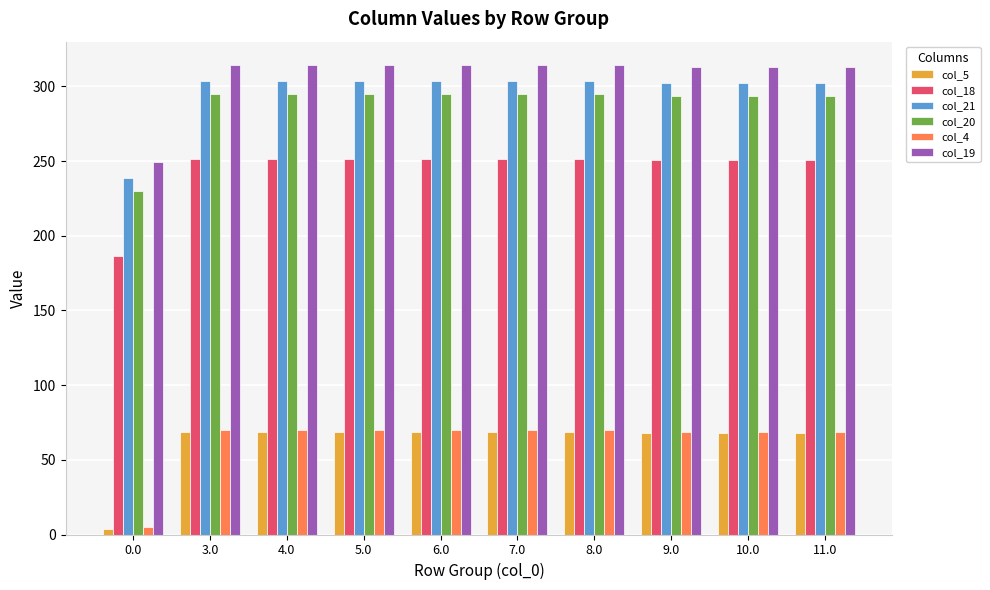

The value of col_5 at 11.0 is 24.9. True or false?

False